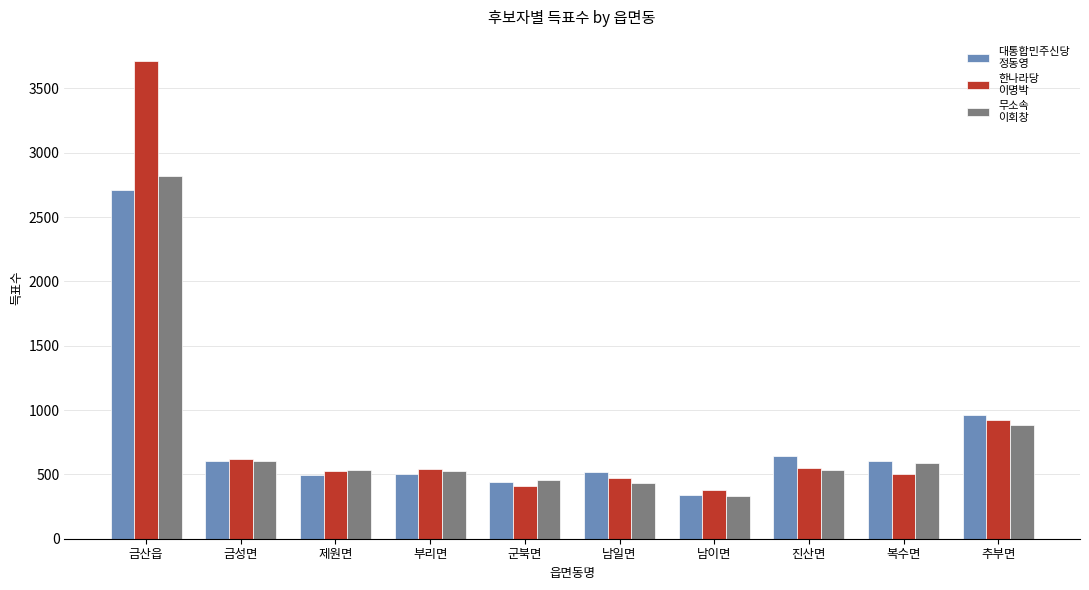

At which category is the sum across all series the highest?

금산읍